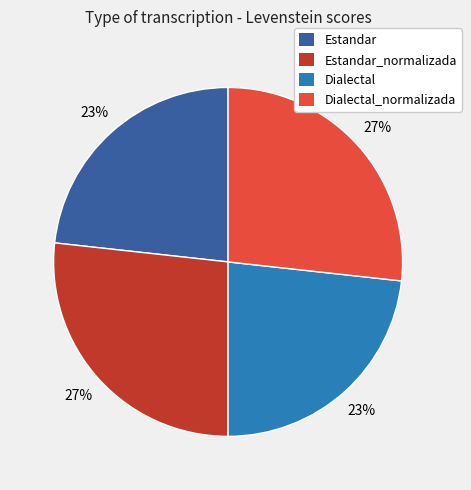

Is there any slice that represents more than half of the pie?

No